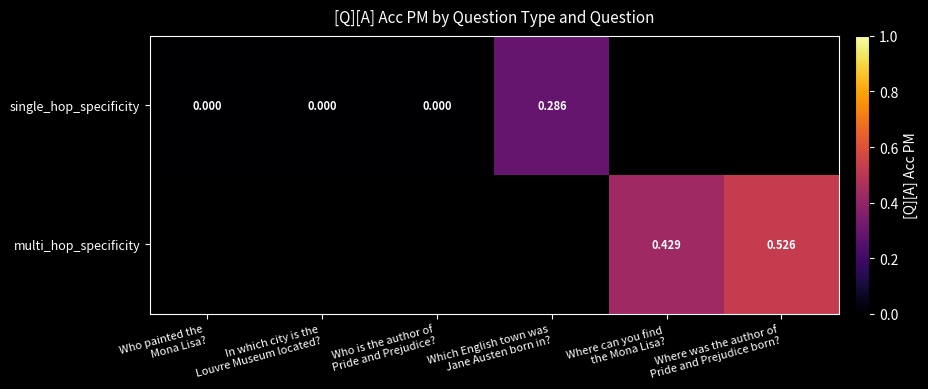

Is it true that single_hop_specificity equals 0.0 at Who painted the Mona Lisa??

True